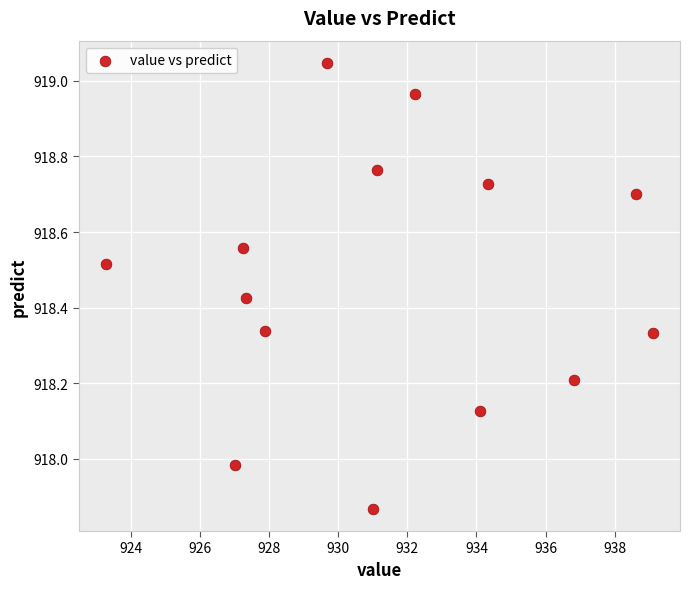

What is the range of Y values (max minus min)?

1.2